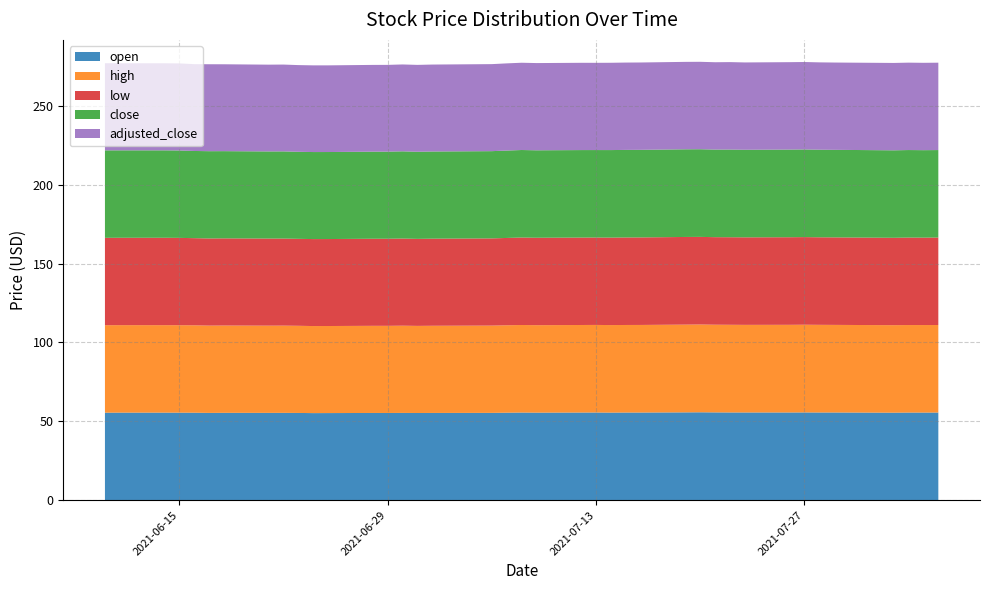

Reading left to right, transcribe all the data shown in this chart.

open: 55.4	55.5	55.5	55.4	55.4	55.3	55.3	55.3	55.3	55.2	55.1	55.2	55.2	55.2	55.3	55.2	55.2	55.3	55.4	55.5	55.4	55.5	55.5	55.5	55.5	55.5	55.6	55.7	55.6	55.6	55.5	55.5	55.6	55.5	55.5	55.5	55.4	55.5	55.5	55.5
high: 55.5	55.5	55.5	55.5	55.4	55.4	55.4	55.3	55.3	55.3	55.2	55.2	55.2	55.3	55.3	55.2	55.3	55.3	55.4	55.5	55.5	55.5	55.5	55.5	55.5	55.5	55.6	55.7	55.6	55.6	55.5	55.6	55.6	55.6	55.5	55.5	55.5	55.5	55.5	55.5
low: 55.4	55.4	55.4	55.4	55.3	55.3	55.3	55.2	55.2	55.1	55.1	55.1	55.2	55.2	55.3	55.2	55.2	55.3	55.4	55.5	55.4	55.4	55.4	55.5	55.5	55.5	55.6	55.5	55.5	55.5	55.5	55.5	55.6	55.5	55.5	55.5	55.4	55.5	55.4	55.5
close: 55.5	55.4	55.4	55.4	55.3	55.3	55.3	55.2	55.3	55.2	55.2	55.2	55.2	55.2	55.3	55.2	55.3	55.3	55.4	55.5	55.5	55.5	55.5	55.5	55.5	55.5	55.6	55.6	55.5	55.6	55.5	55.6	55.6	55.5	55.5	55.5	55.5	55.5	55.5	55.5
adjusted_close: 55.2	55.2	55.2	55.2	55.1	55.1	55.1	55.0	55.1	55.0	55.0	55.0	55.0	55.0	55.1	55.1	55.1	55.2	55.3	55.3	55.3	55.3	55.3	55.4	55.4	55.4	55.4	55.4	55.4	55.4	55.4	55.4	55.4	55.4	55.4	55.4	55.4	55.4	55.4	55.4